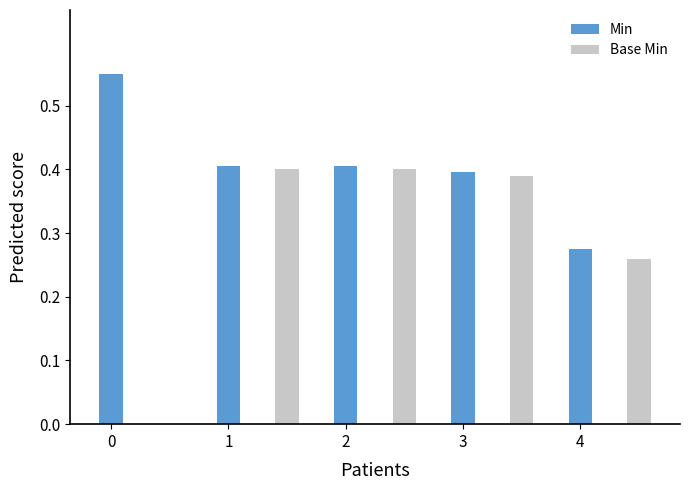

True or false: Min has a value of 0.4 at 3.

True